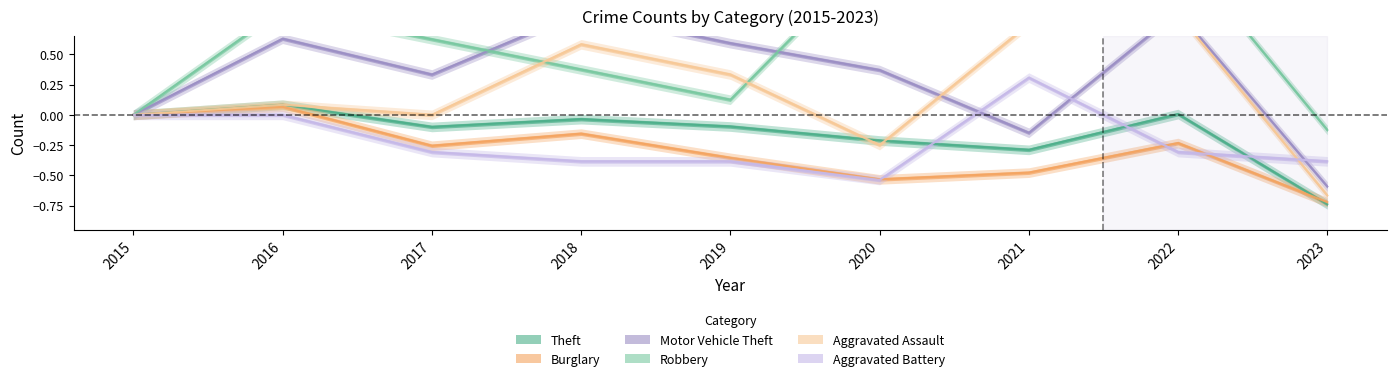

List the labels in order of Theft value, smallest first.

2023, 2021, 2020, 2017, 2019, 2018, 2015, 2022, 2016